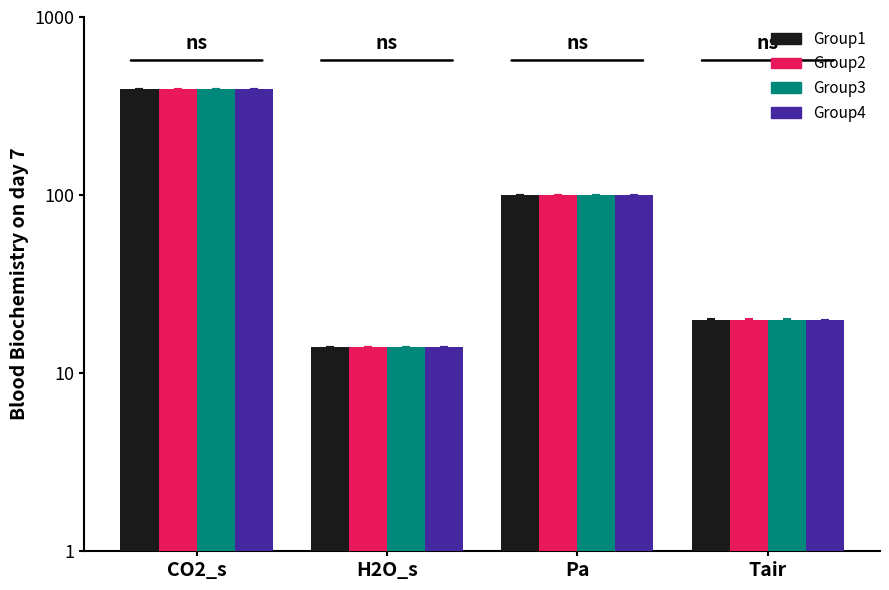

How many categories are shown in the chart?

4